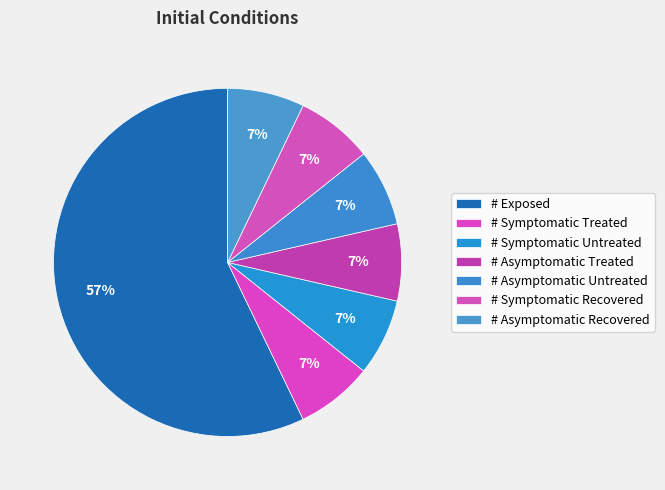

What percentage do # Exposed and # Symptomatic Recovered together represent?

64.3%